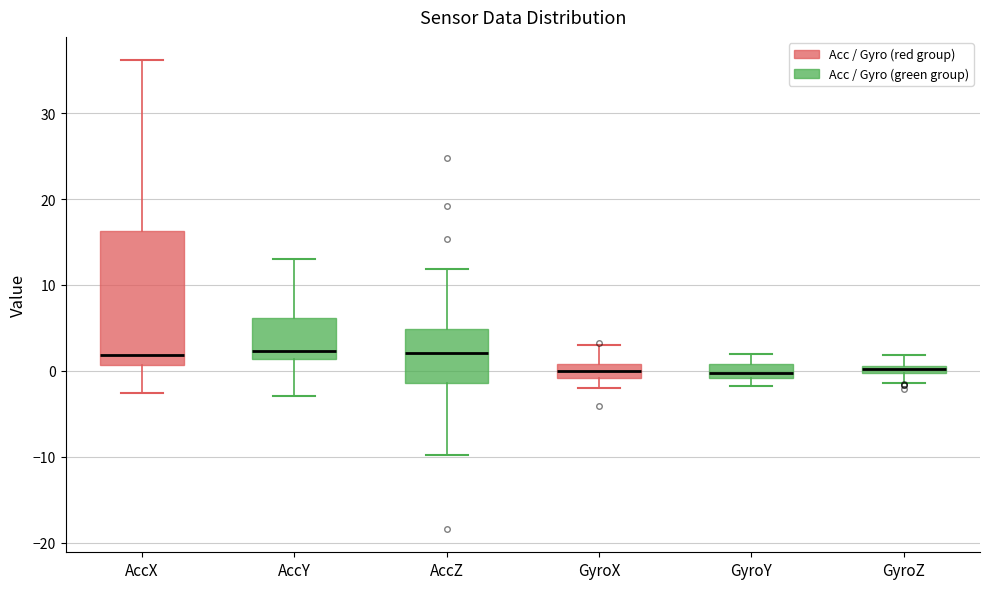

Which box is the tallest, from its lower edge to its upper edge?

AccX